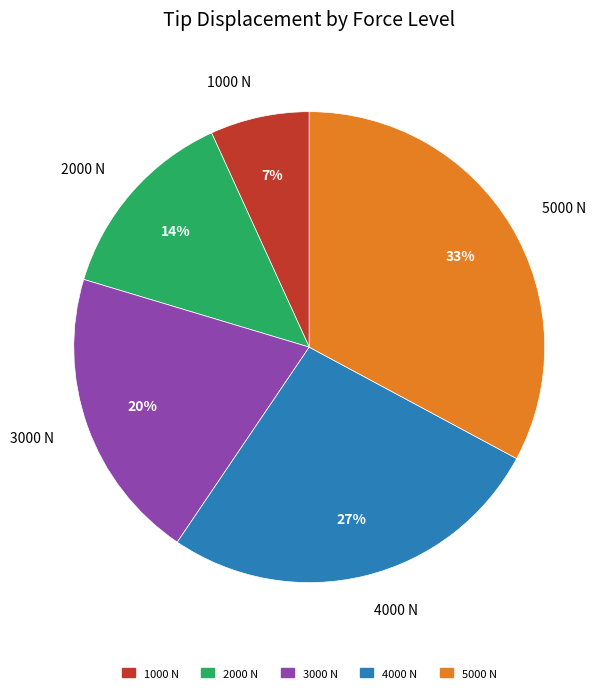

Rank the categories by value from lowest to highest.

1000 N, 2000 N, 3000 N, 4000 N, 5000 N